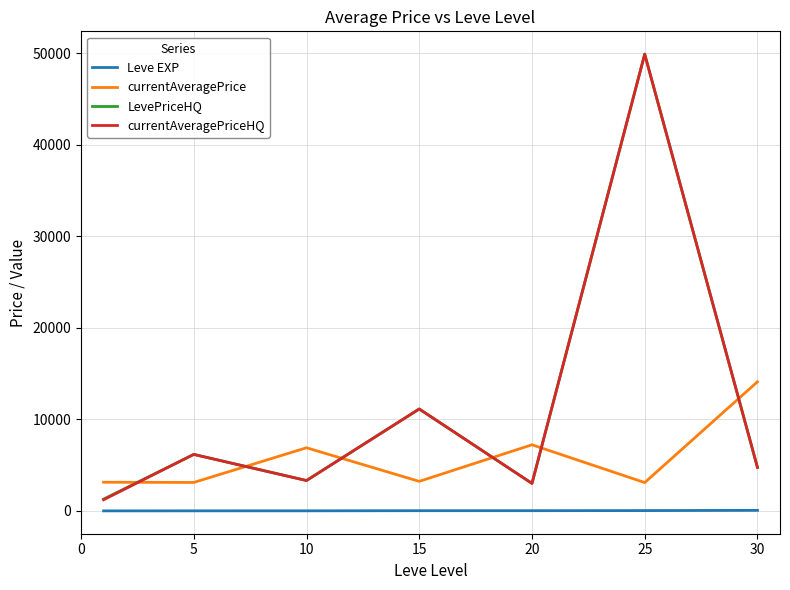

What is the difference between the second highest and second lowest values in the Leve EXP series?

28.5